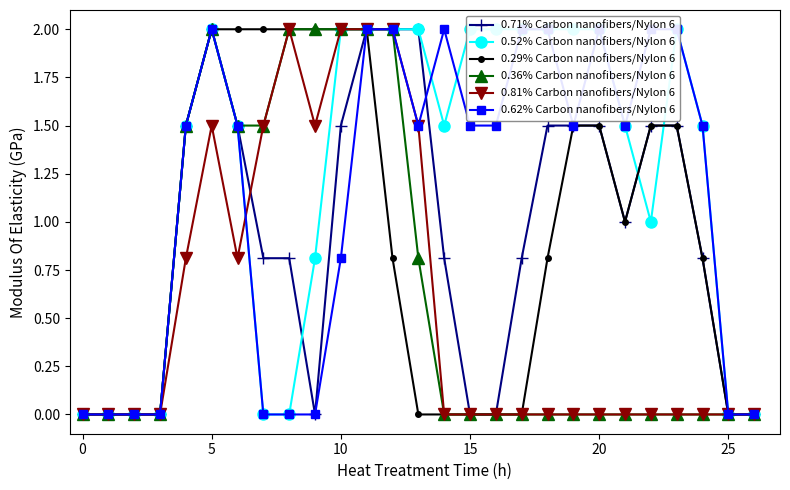

Which series ends up on top after the final intersection of 0.71% Carbon nanofibers/Nylon 6 and 0.62% Carbon nanofibers/Nylon 6?

0.62% Carbon nanofibers/Nylon 6